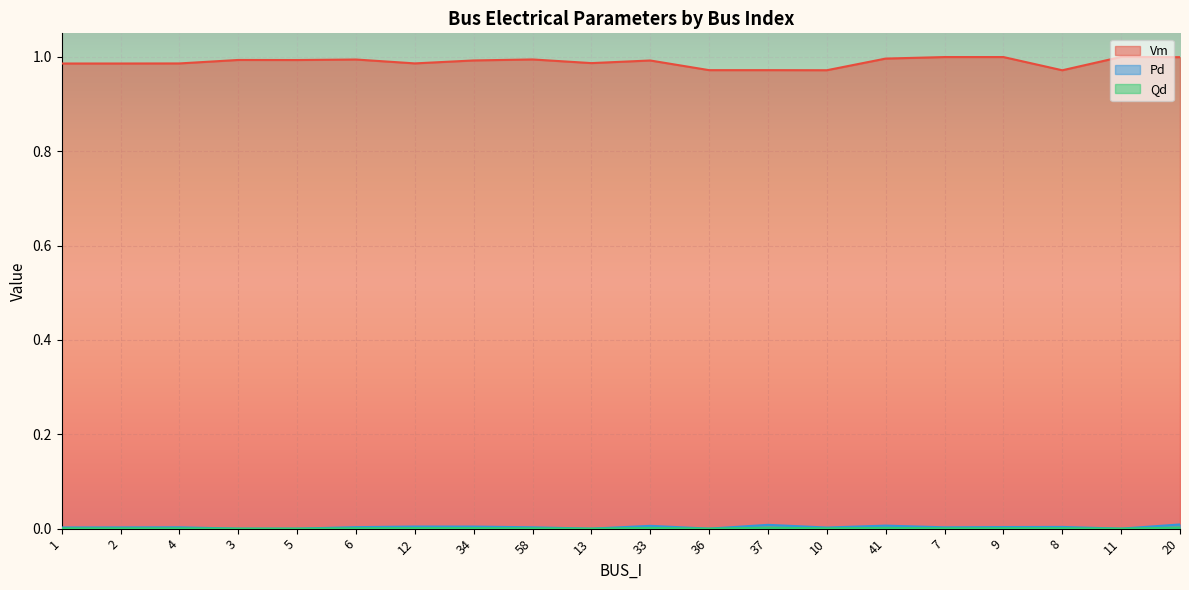

Reading left to right, what are all the values shown in this chart?

Vm: 1.0	1.0	1.0	1.0	1.0	1.0	1.0	1.0	1.0	1.0	1.0	1.0	1.0	1.0	1.0	1.0	1.0	1.0	1.0	1.0
Pd: 0.0	0.0	0.0	0.0	0.0	0.0	0.0	0.0	0.0	0.0	0.0	0.0	0.0	0.0	0.0	0.0	0.0	0.0	0.0	0.0
Qd: 0.0	0.0	0.0	0.0	0.0	0.0	0.0	0.0	0.0	0.0	0.0	0.0	0.0	0.0	0.0	0.0	0.0	0.0	0.0	0.0